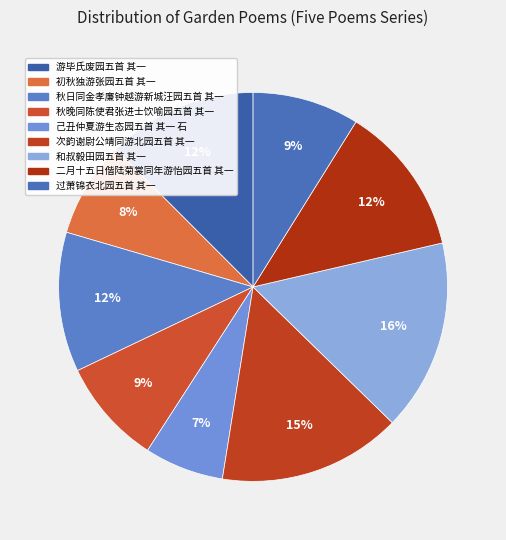

What is the change in value from 游毕氏废园五首 其一 to 二月十五日偕陆菊裳同年游怡园五首 其一?

+91